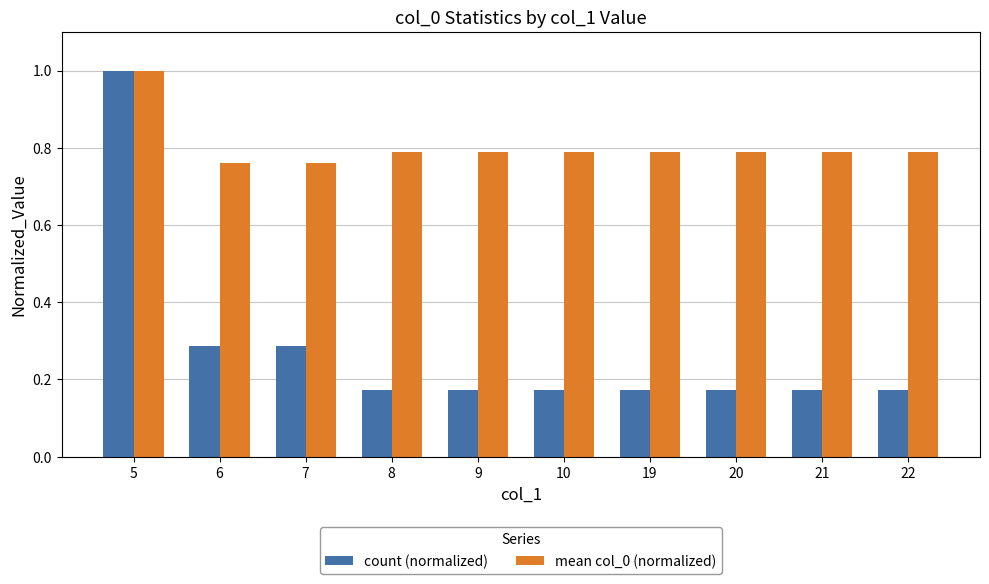

What are all the series names shown in the legend?

count (normalized), mean col_0 (normalized)